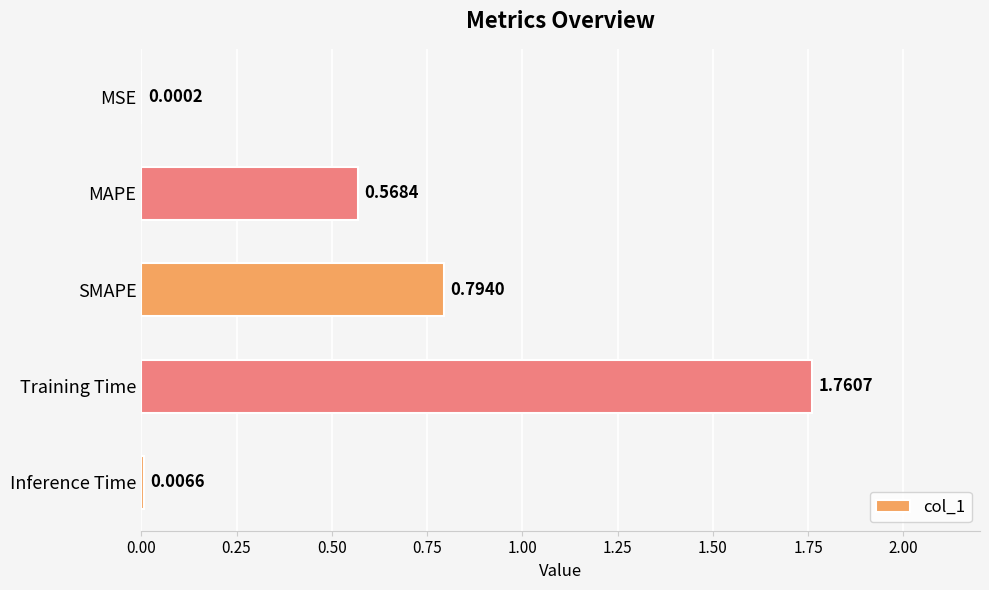

Where is the data nearest to the value 0?

MSE